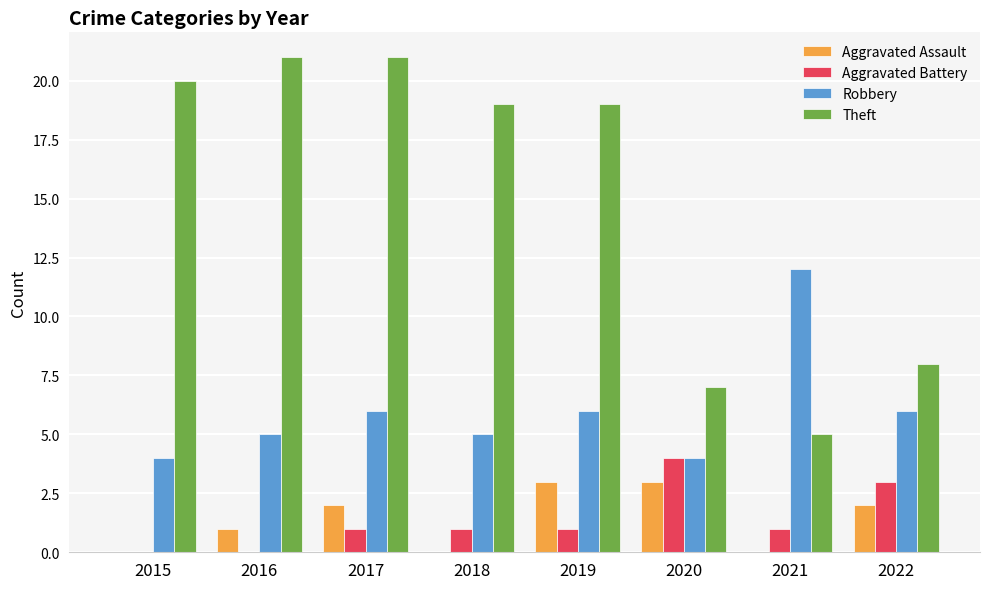

Reading left to right, extract all data points from this chart.

Aggravated Assault: 0	1	2	0	3	3	0	2
Aggravated Battery: 0	0	1	1	1	4	1	3
Robbery: 4	5	6	5	6	4	12	6
Theft: 20	21	21	19	19	7	5	8